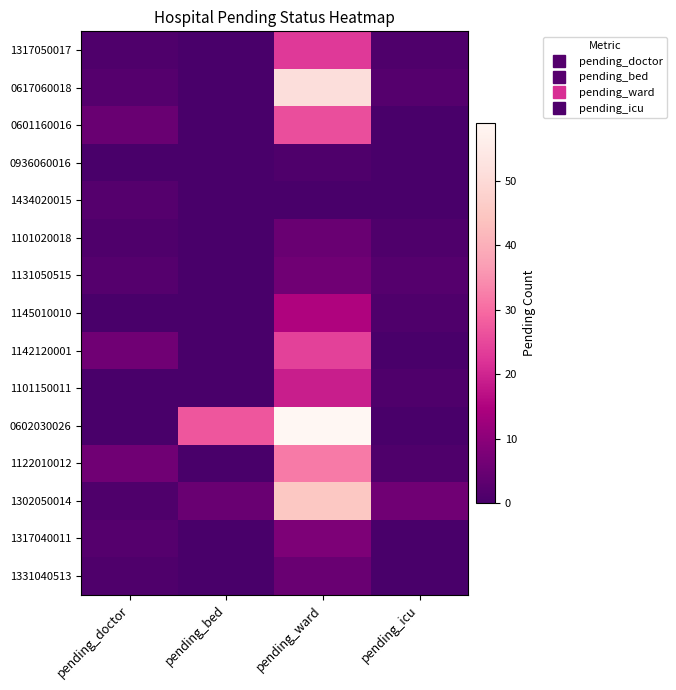

What is the spread (max minus min) of values at pending_ward?

59